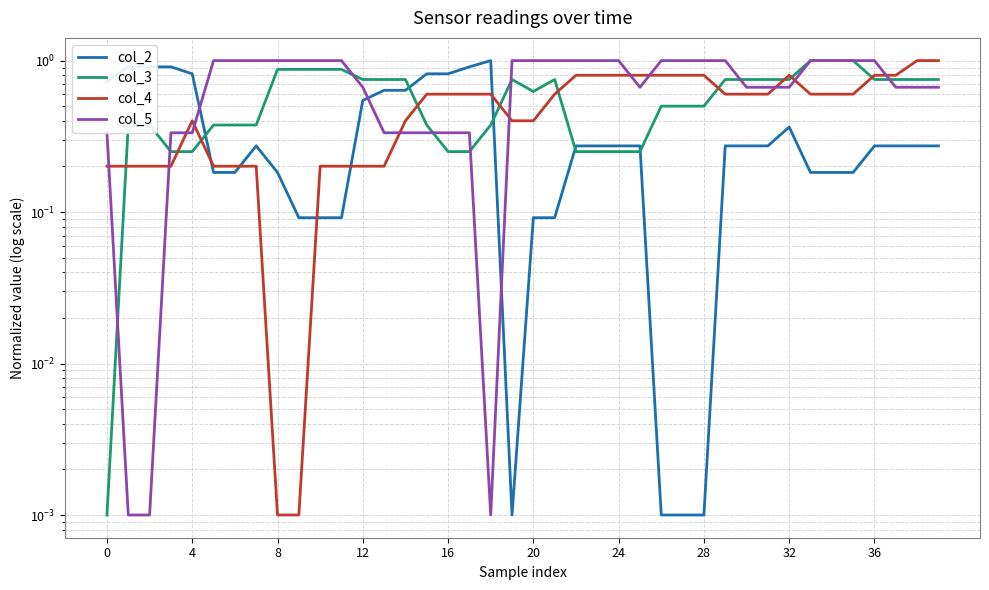

What is the value of the col_2 point at the 29th from the left?

0.3